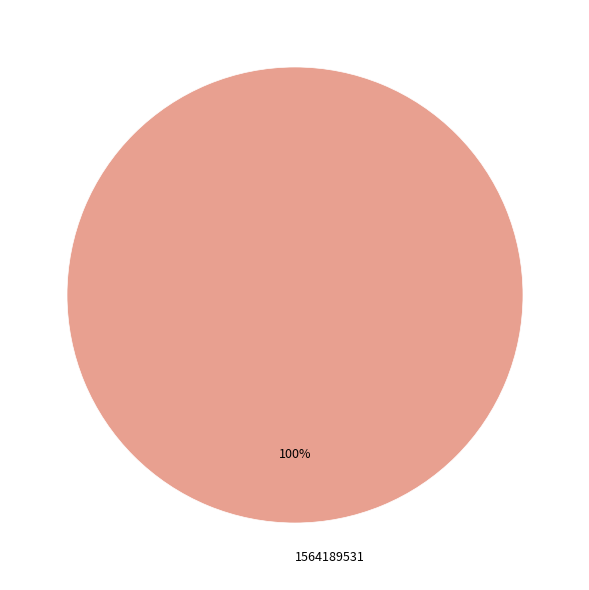

Rank the categories by value from highest to lowest.

1564189531